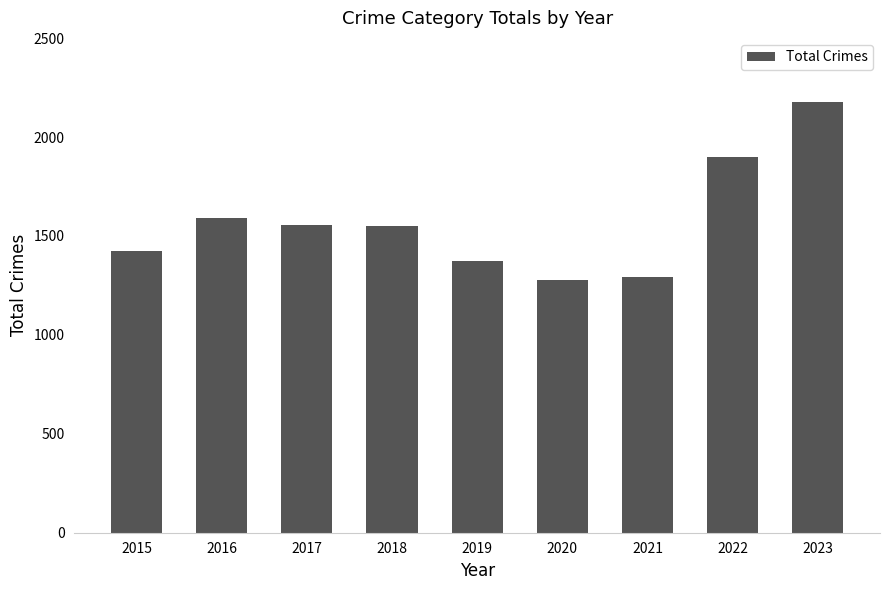

The chart shows a value of 1031 at 2017. True or false?

False